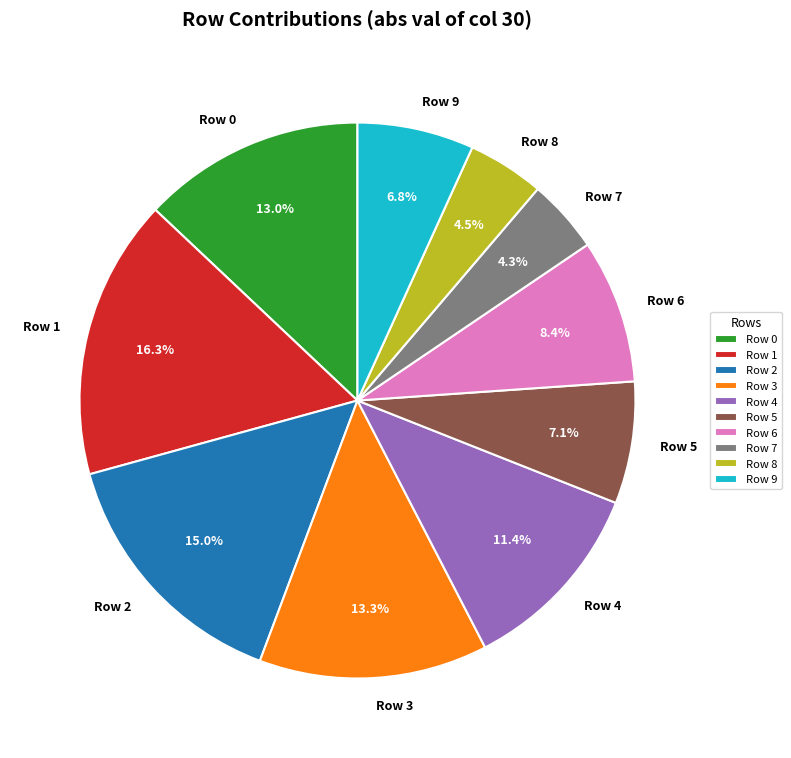

What percentage do Row 4 and Row 2 together represent?

26.4%